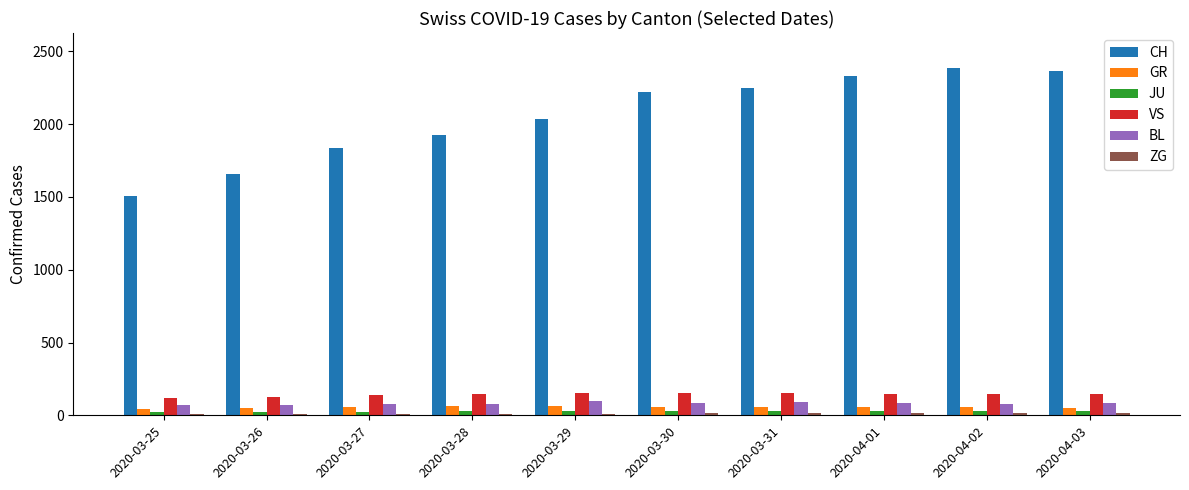

Which label corresponds to the largest value in the chart?

2020-04-02